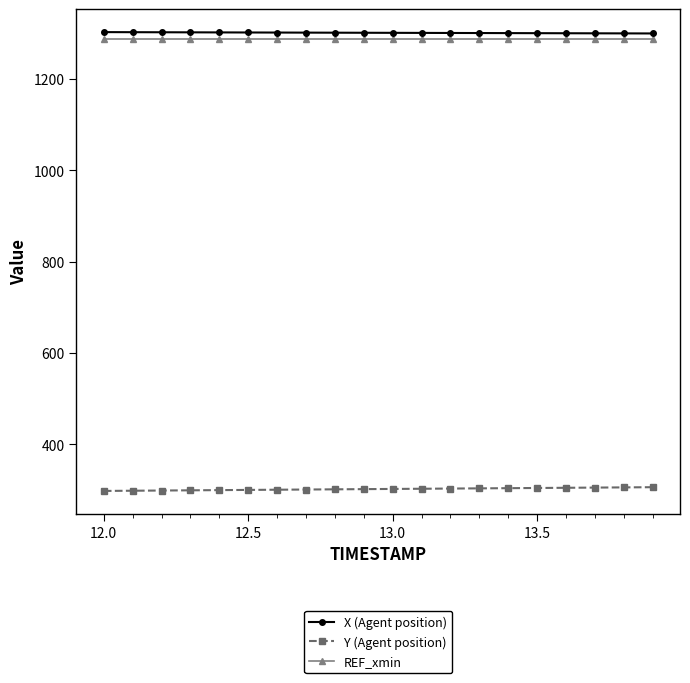

What is the value of the REF_xmin point at the 7th from the left?

1287.6